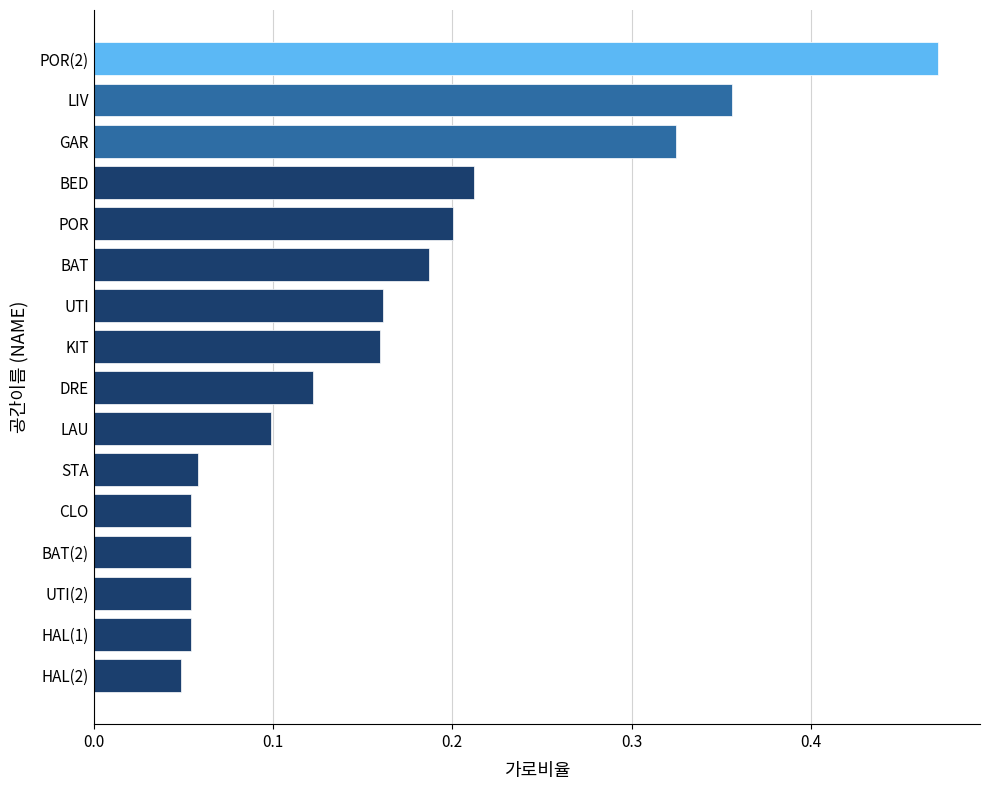

What is the sum of all values?

2.6